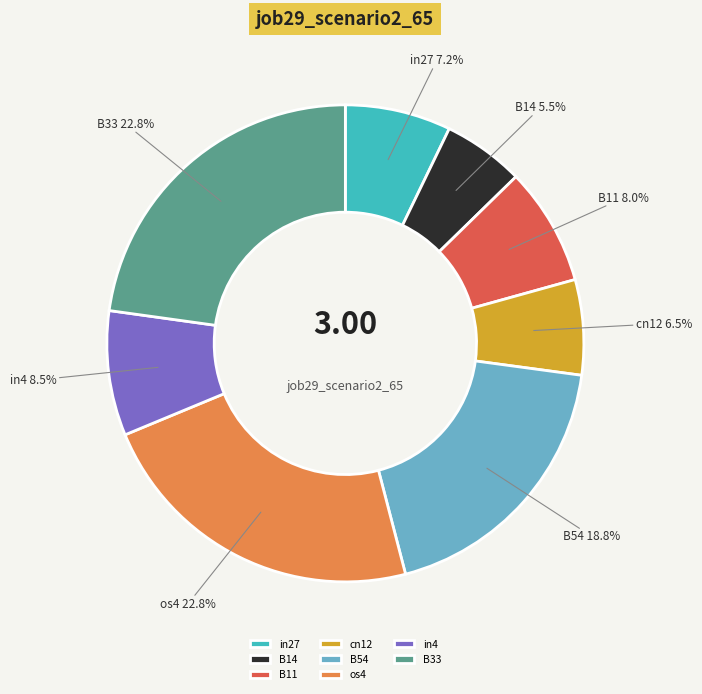

Is B33 the majority of the pie?

No